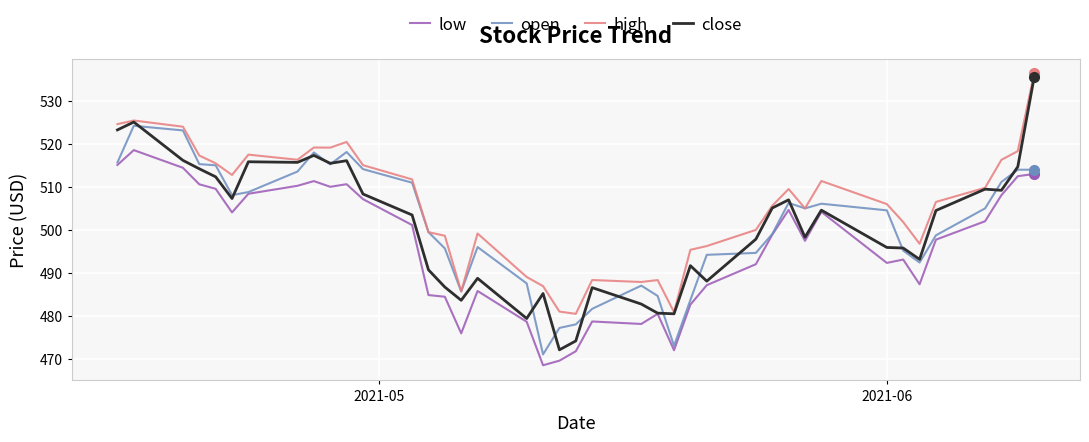

Which series has the largest range (max minus min)?

close